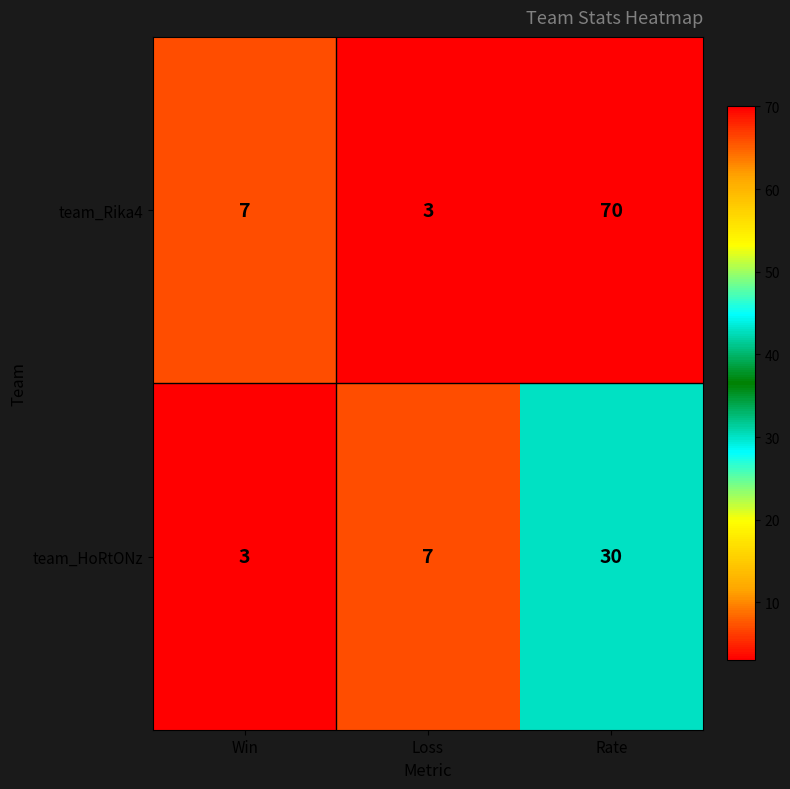

What is the smallest value displayed?

3